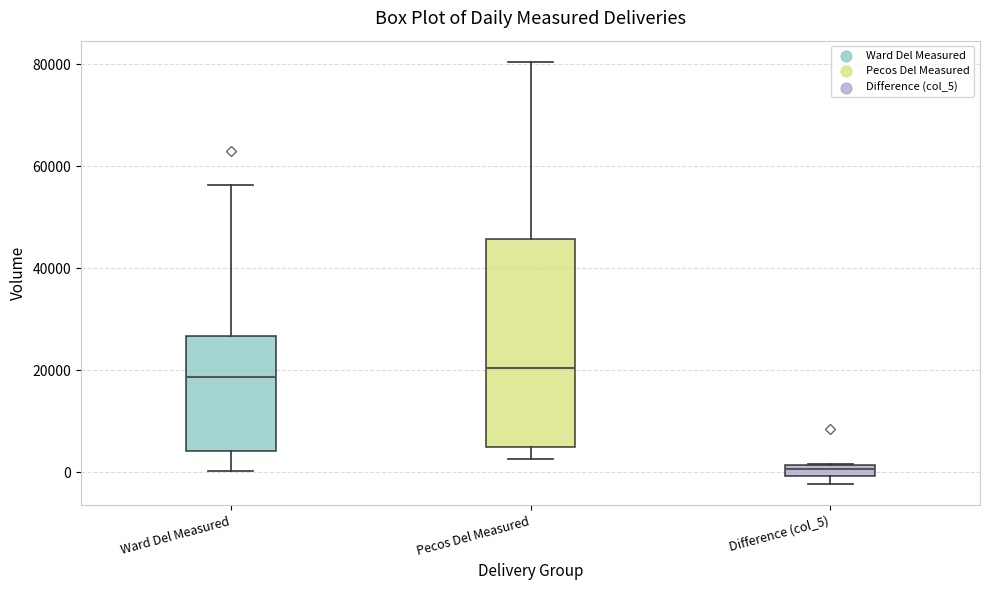

Which box is the tallest, from its lower edge to its upper edge?

Pecos Del Measured